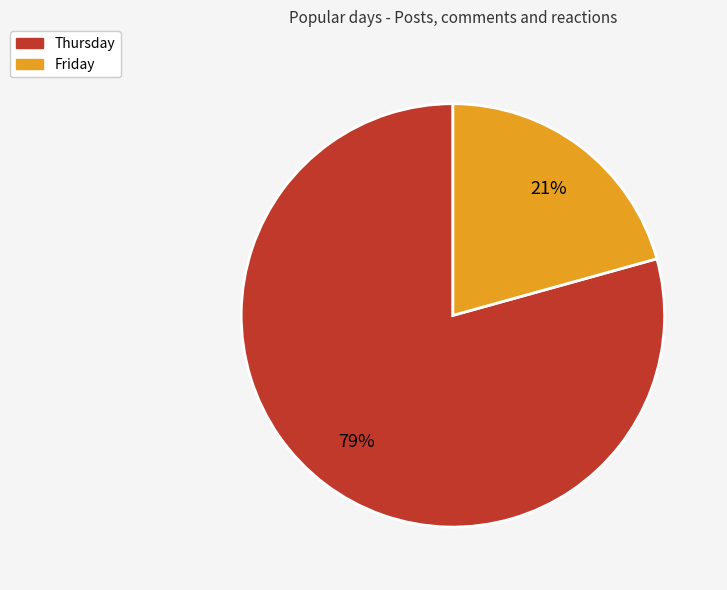

To the nearest percent, what is the combined percentage of Friday and Thursday?

100%